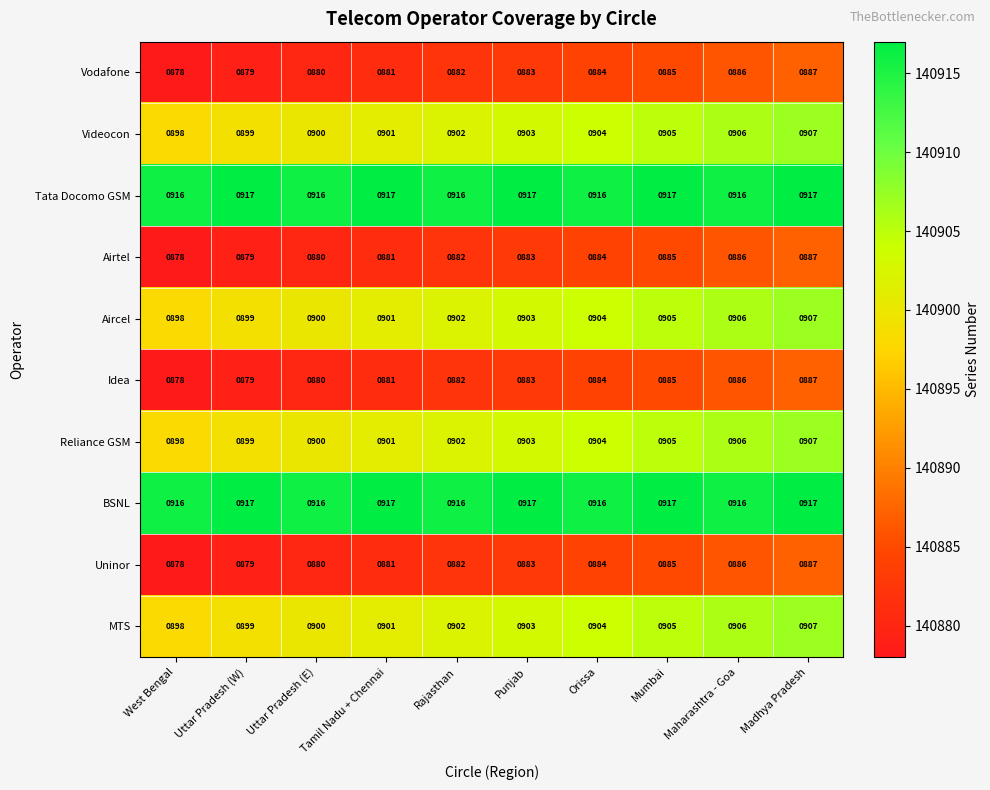

List the labels in order of Idea value, largest first.

Madhya Pradesh, Maharashtra - Goa, Mumbai, Orissa, Punjab, Rajasthan, Tamil Nadu + Chennai, Uttar Pradesh (E), Uttar Pradesh (W), West Bengal